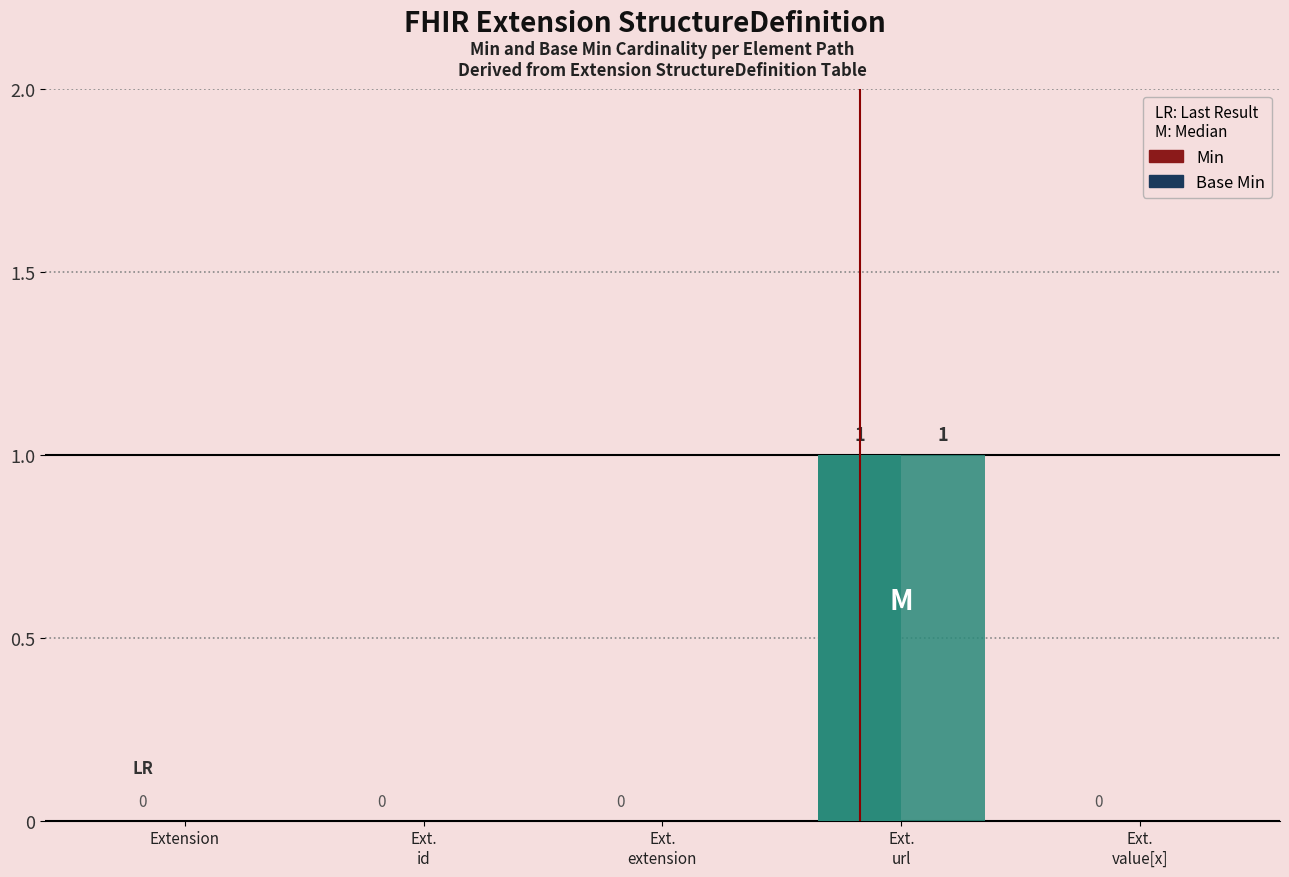

How many positive values does the Min series have?

1